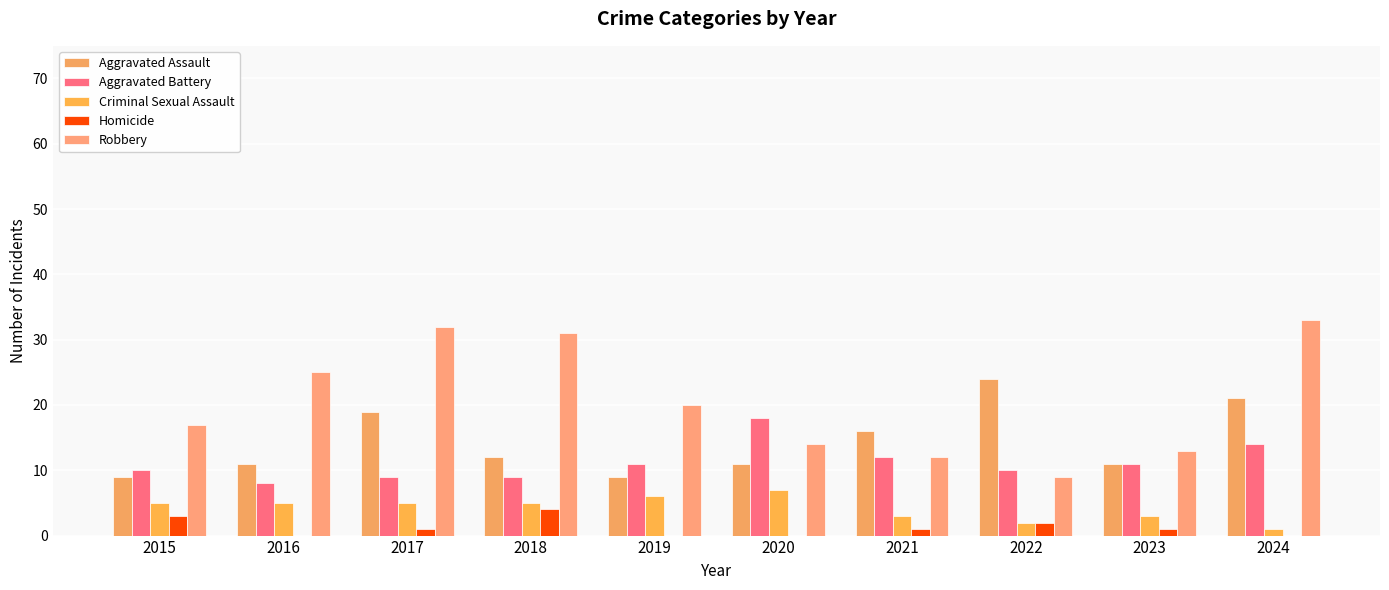

What is the approximate value of Criminal Sexual Assault at 2021?

3